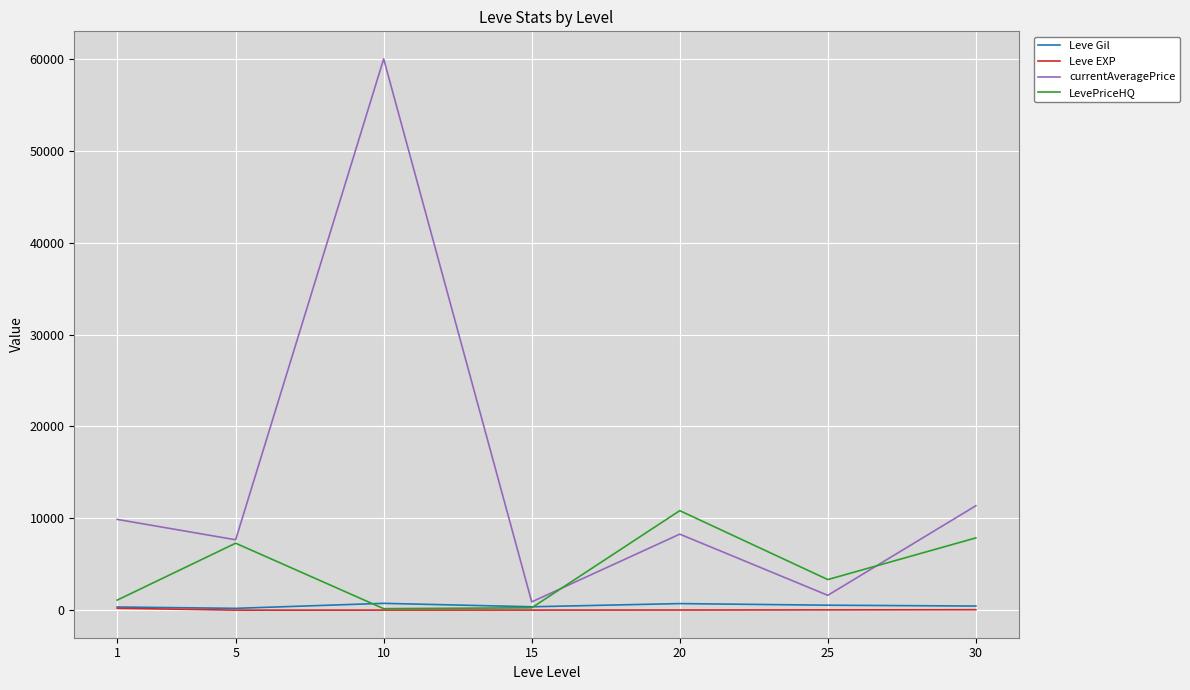

What is the difference between the maximum and second lowest values in the currentAveragePrice series?

58380.5